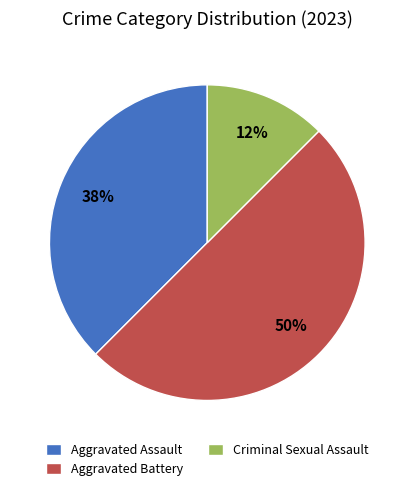

The Criminal Sexual Assault slice represents 12% of the pie. True or false?

True